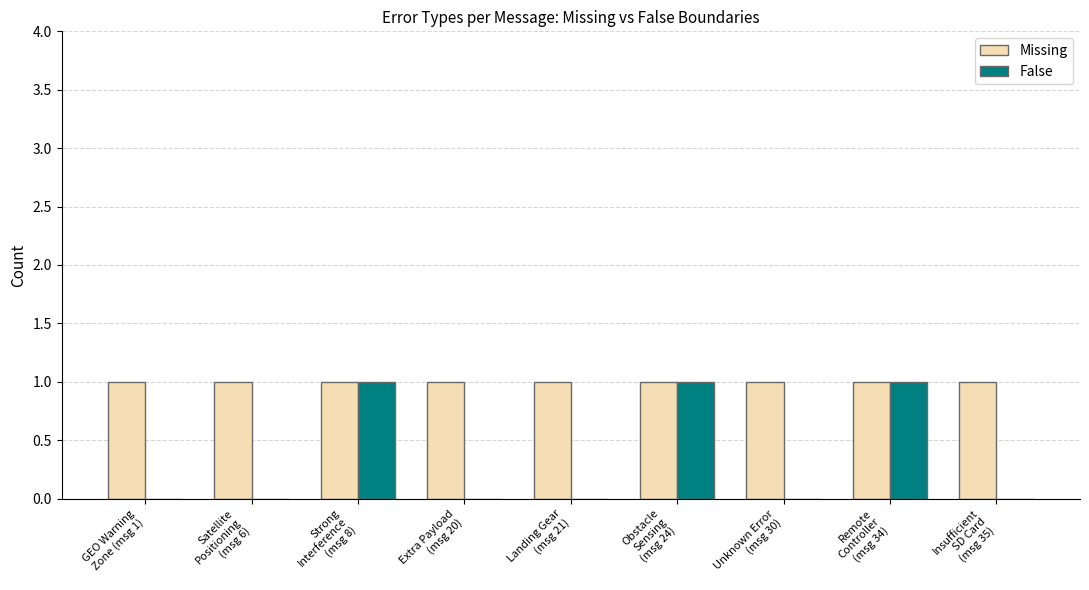

Which series has the largest total across all categories?

Missing